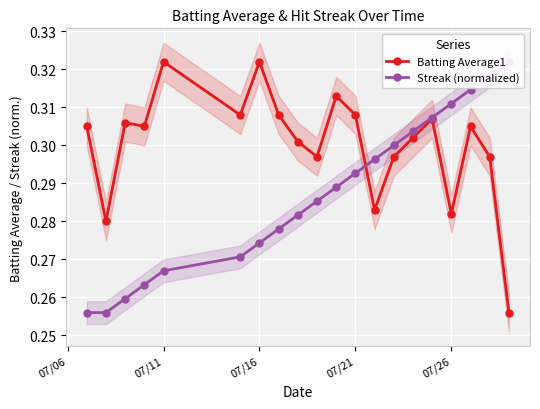

Reading left to right, transcribe all the data shown in this chart.

Batting Average1: 0.3	0.3	0.3	0.3	0.3	0.3	0.3	0.3	0.3	0.3	0.3	0.3	0.3	0.3	0.3	0.3	0.3	0.3	0.3	0.3
Streak (normalized): 0.3	0.3	0.3	0.3	0.3	0.3	0.3	0.3	0.3	0.3	0.3	0.3	0.3	0.3	0.3	0.3	0.3	0.3	0.3	0.3